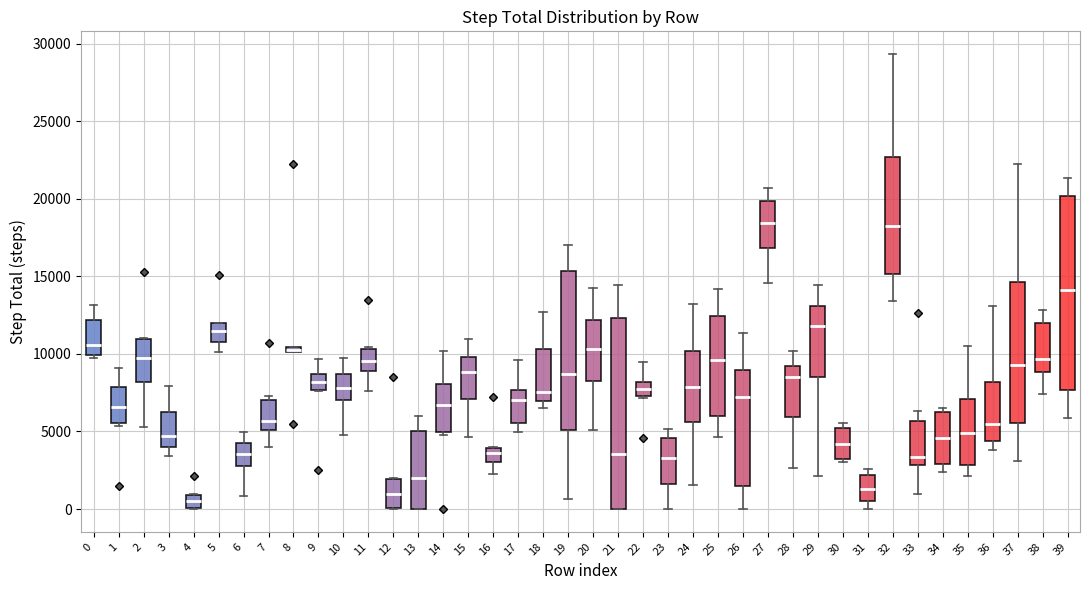

Where does the lower whisker of the box at x = 2 end on the y-axis? The values are not printed on the chart, so give them approximately, as read against the axis.

5500